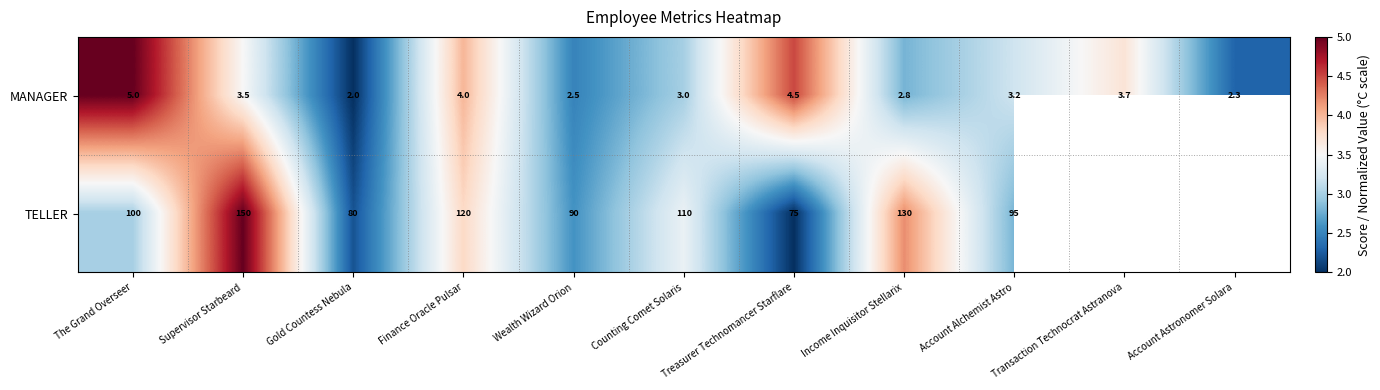

List the labels in order of MANAGER value, largest first.

The Grand Overseer, Treasurer Technomancer Starflare, Finance Oracle Pulsar, Transaction Technocrat Astranova, Supervisor Starbeard, Account Alchemist Astro, Counting Comet Solaris, Income Inquisitor Stellarix, Wealth Wizard Orion, Account Astronomer Solara, Gold Countess Nebula